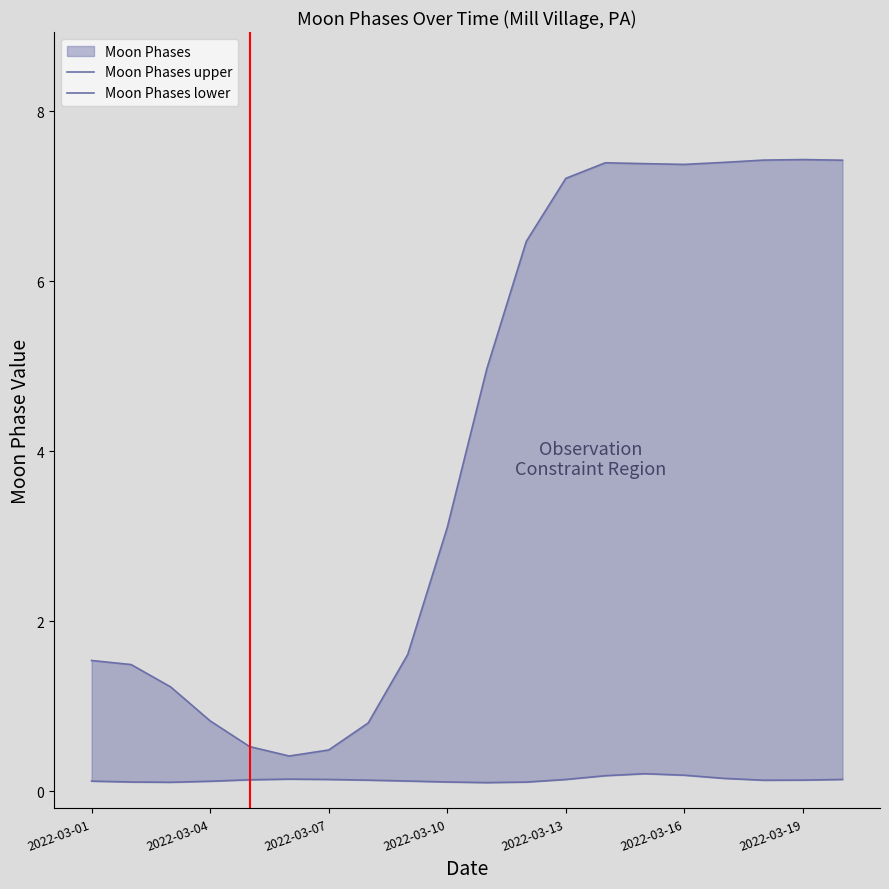

What is the approximate value of Moon Phases lower at 16?

0.2